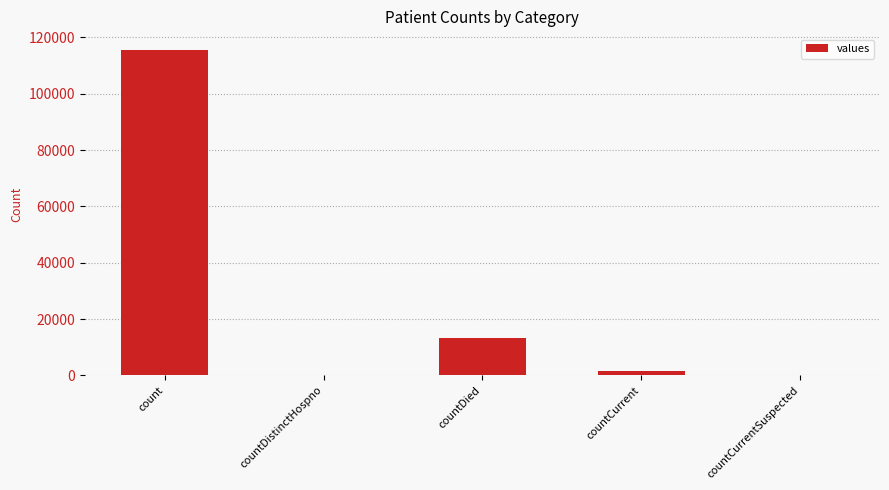

The value at countDied is 13343. True or false?

True